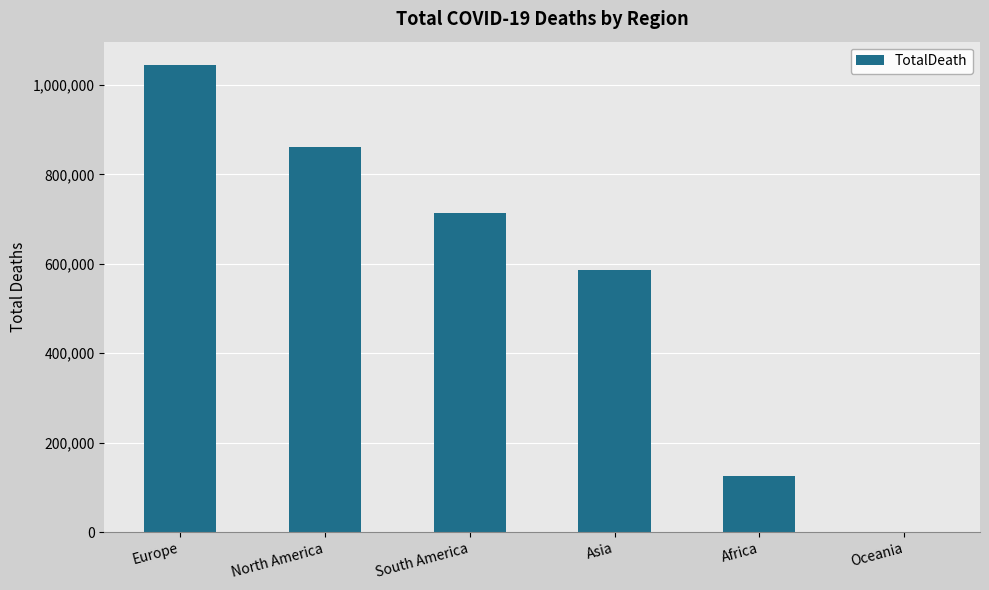

The value at North America is 1262731. True or false?

False